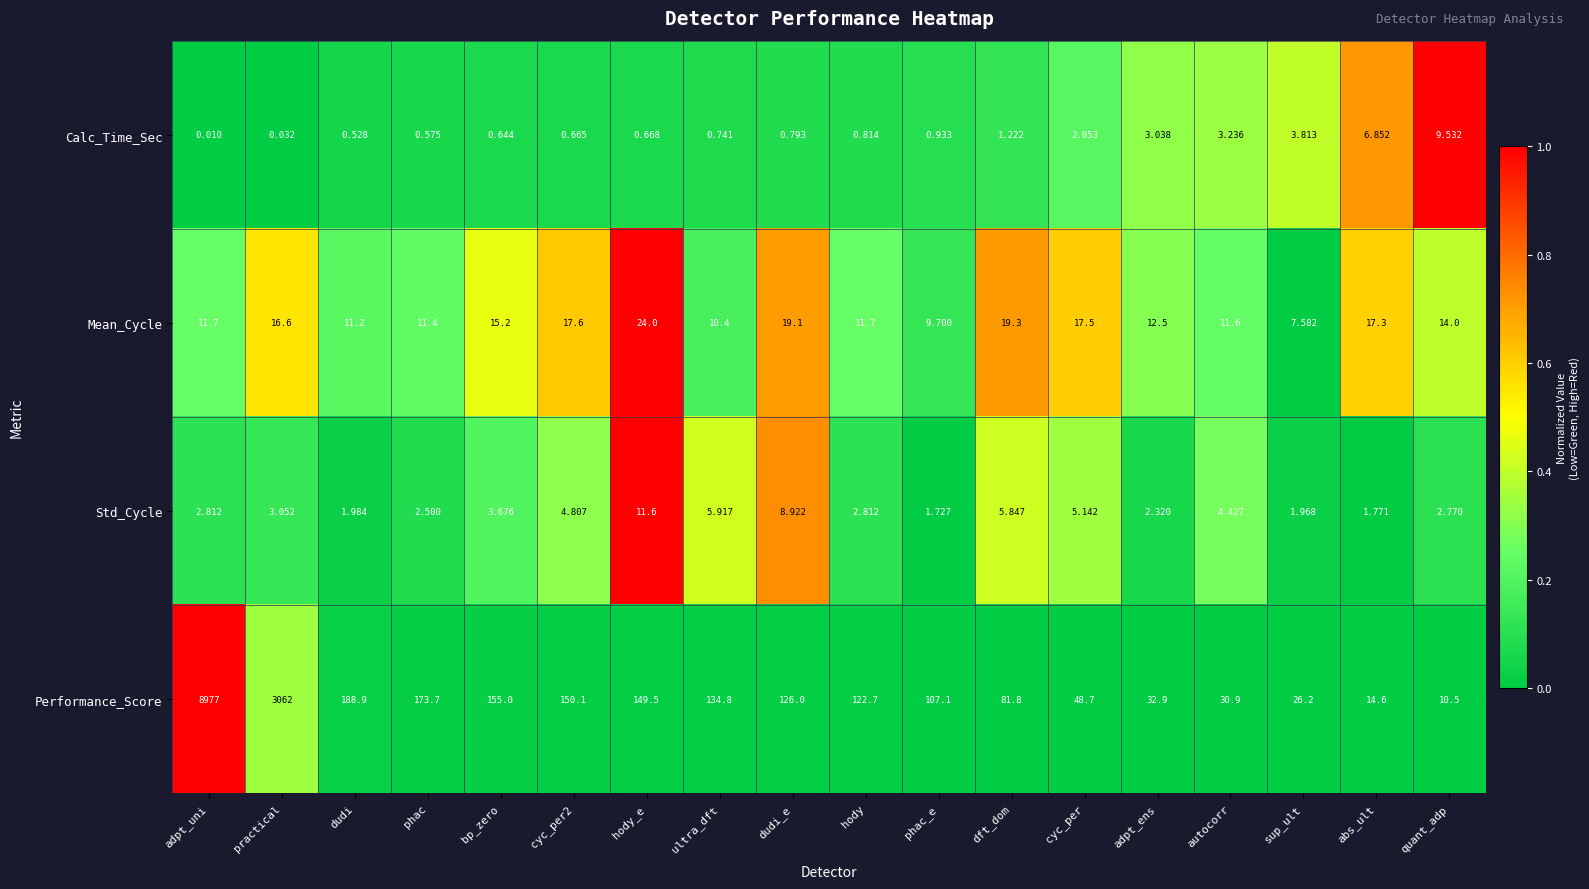

Which series has the widest spread of values?

Performance_Score